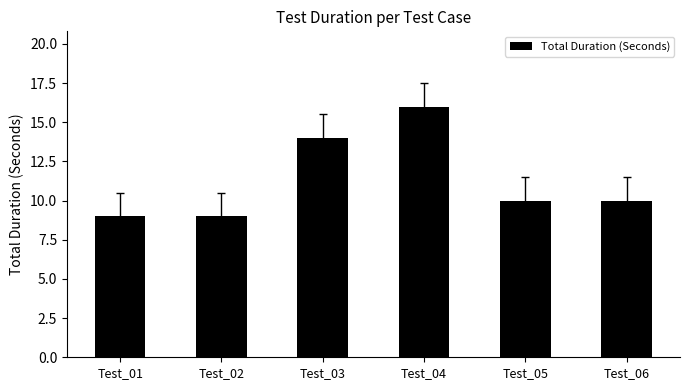

What is the approximate value at Test_05?

10